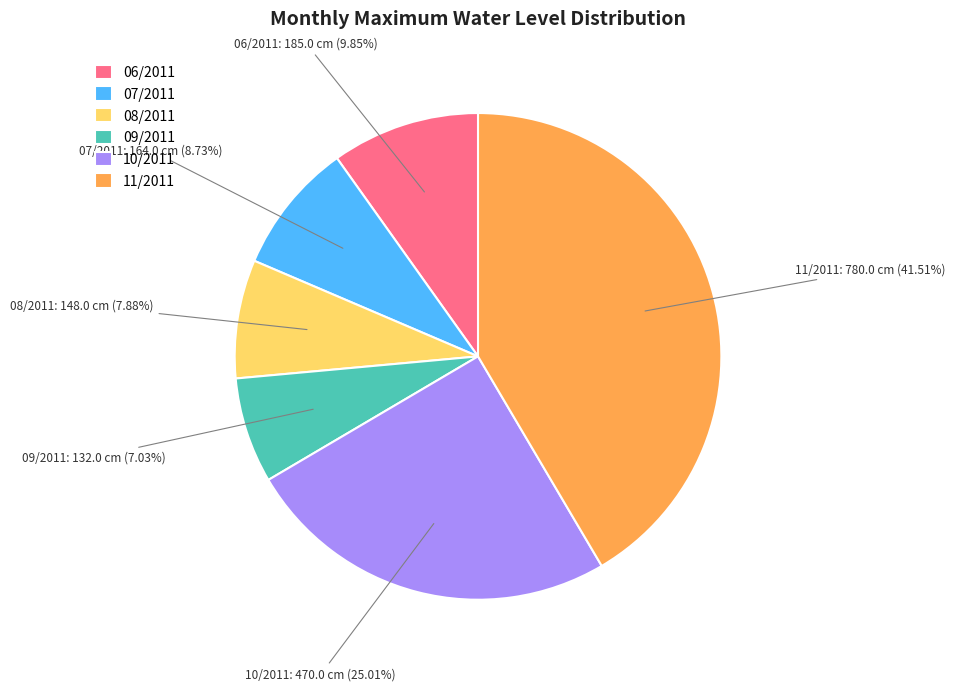

How many segments does this pie chart have?

6